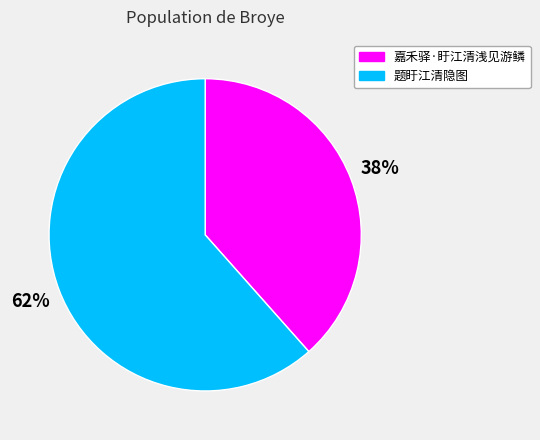

Do 题盱江清隐图 and 嘉禾驿·盱江清浅见游鳞 together represent more than half of the pie?

Yes